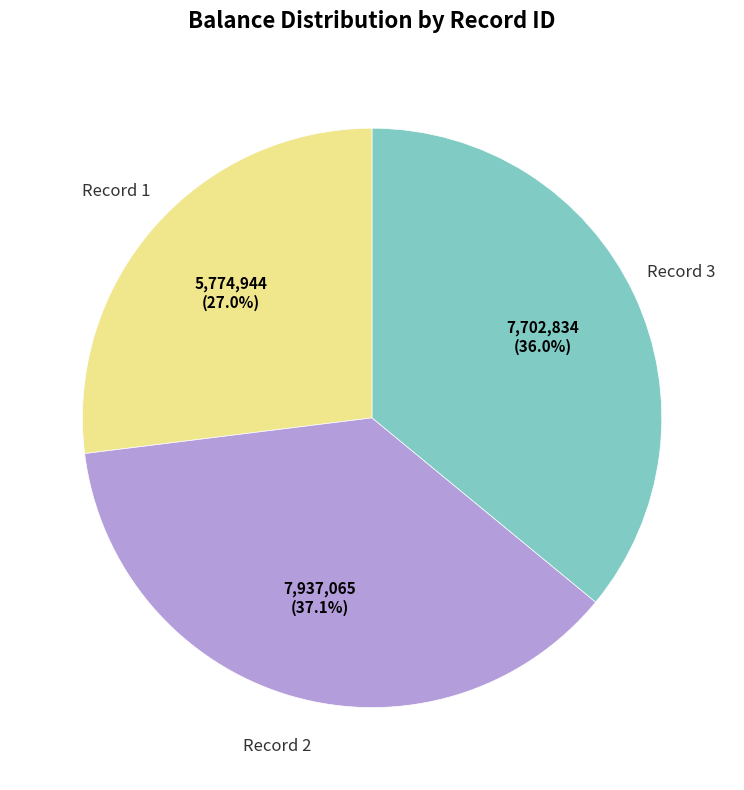

Does any single category account for the majority?

No